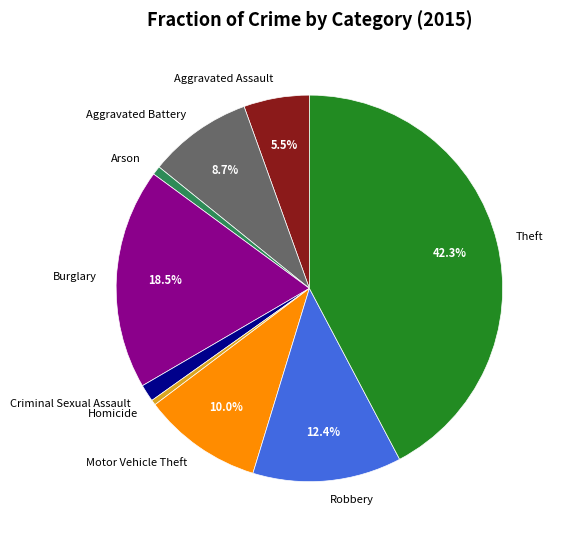

Which slice is the largest?

Theft